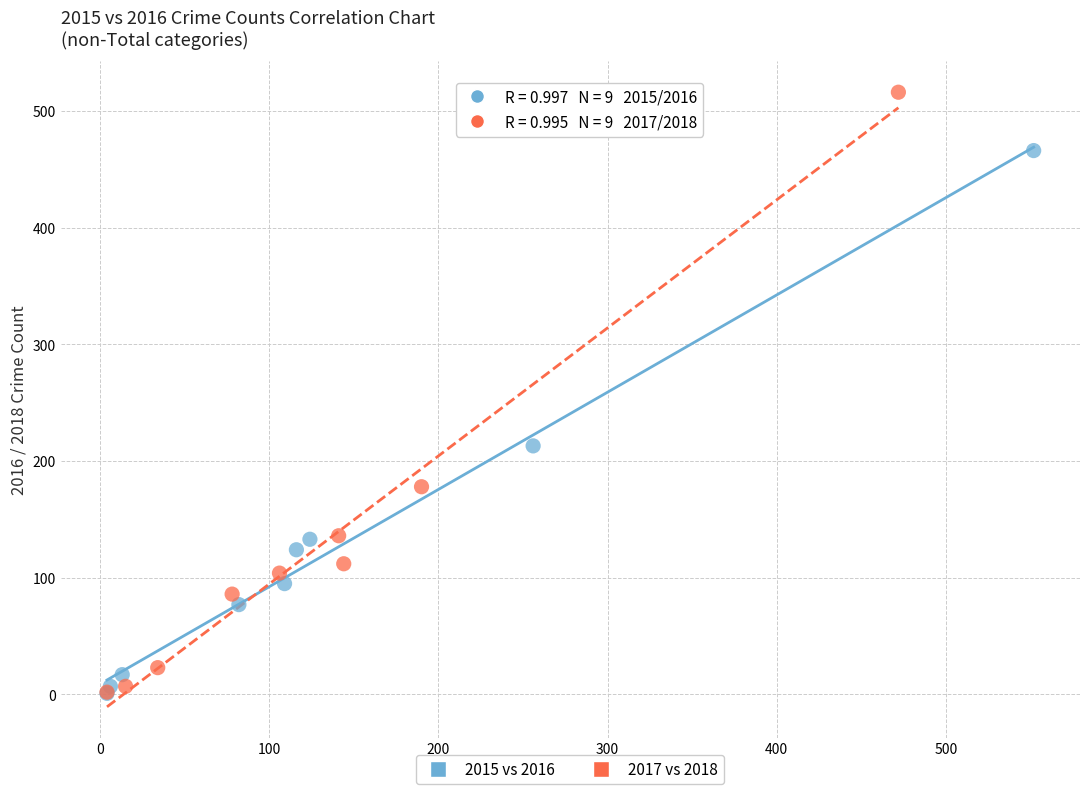

Which series has the widest spread of Y values?

2017 vs 2018